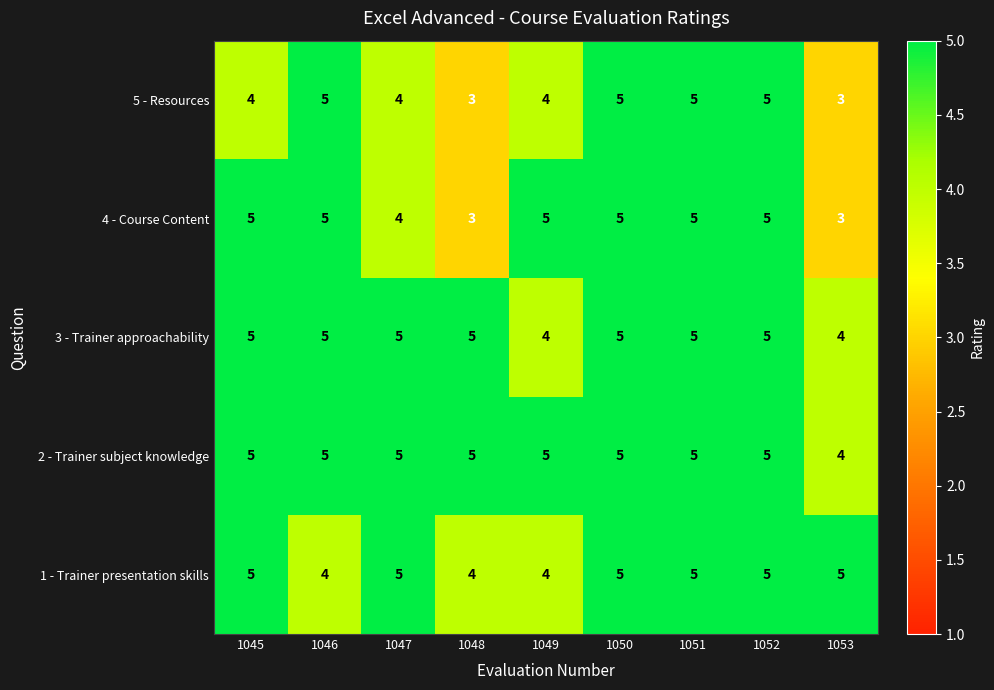

True or false: 1 - Trainer presentation skills has a value of 4 at 1046.

True